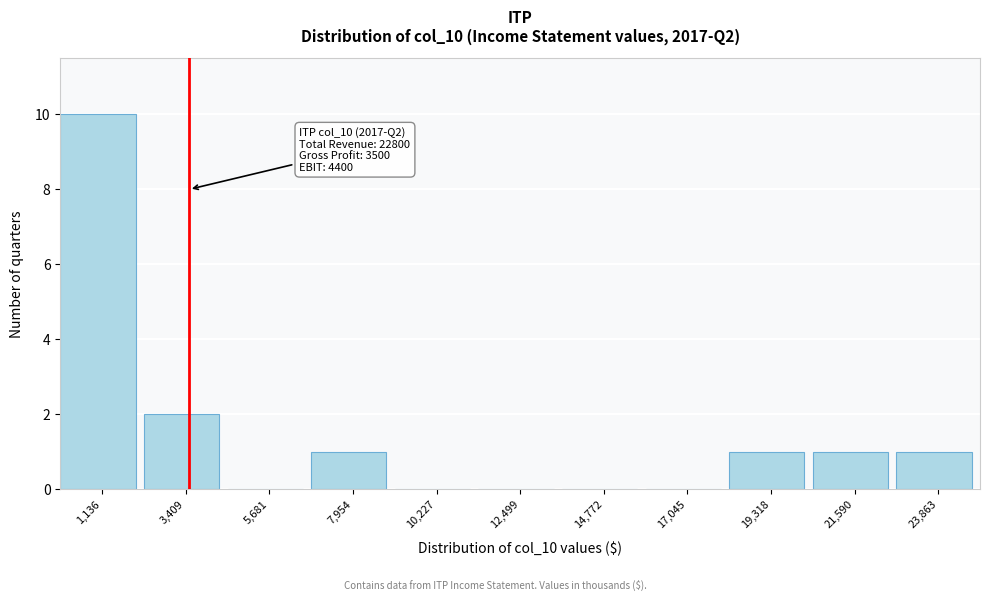

Over which range of the x-axis is the bar tallest?

0 to 2500